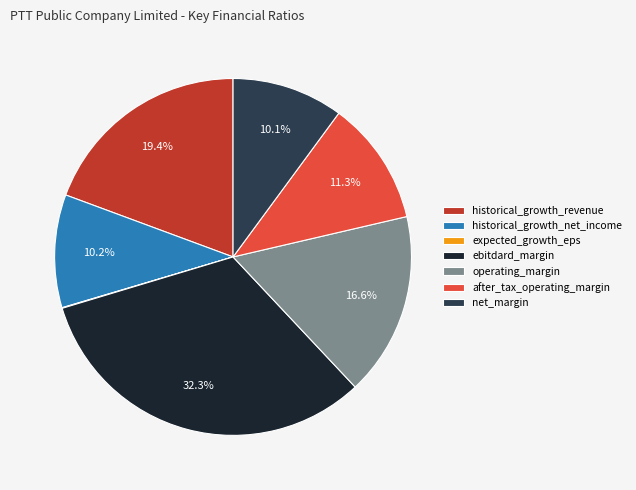

What is the largest slice in the pie chart?

ebitdard_margin